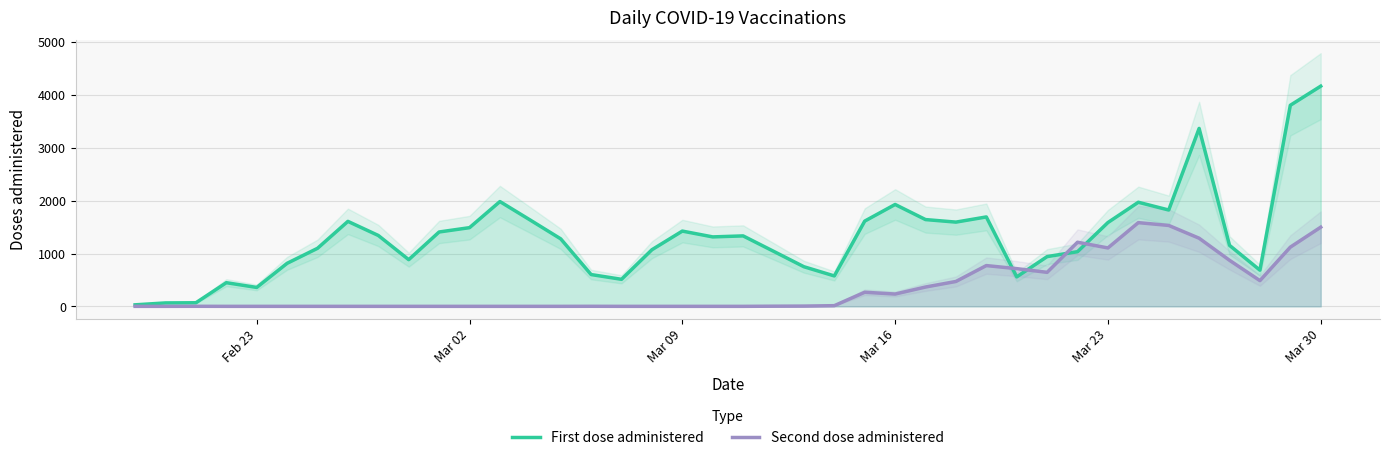

What is the highest value of the Second dose administered series?

1585